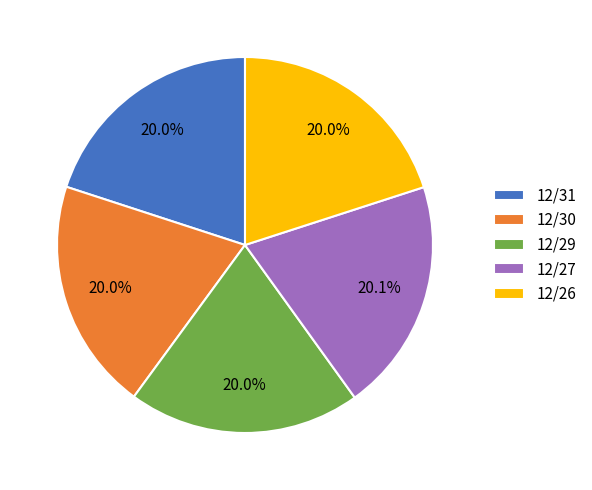

Approximately how many times larger is the value at 12/26 compared to 12/29?

1.0